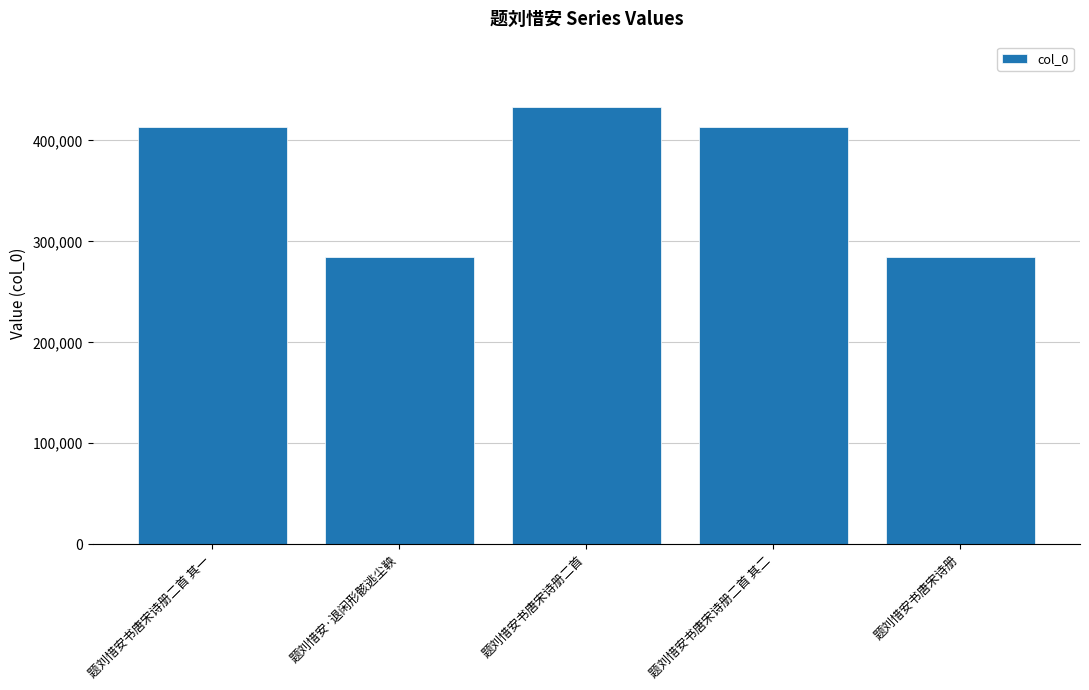

What is the average value?

365590